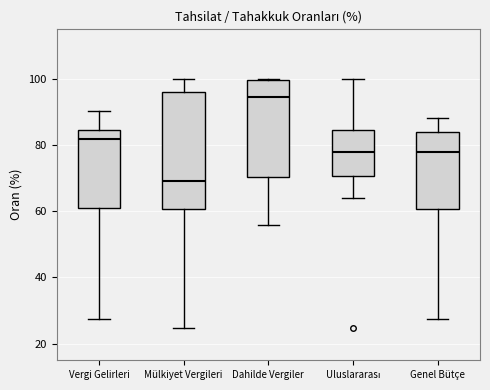

Comparing the boxes themselves (not the whiskers), which one is the tallest?

Mülkiyet Vergileri